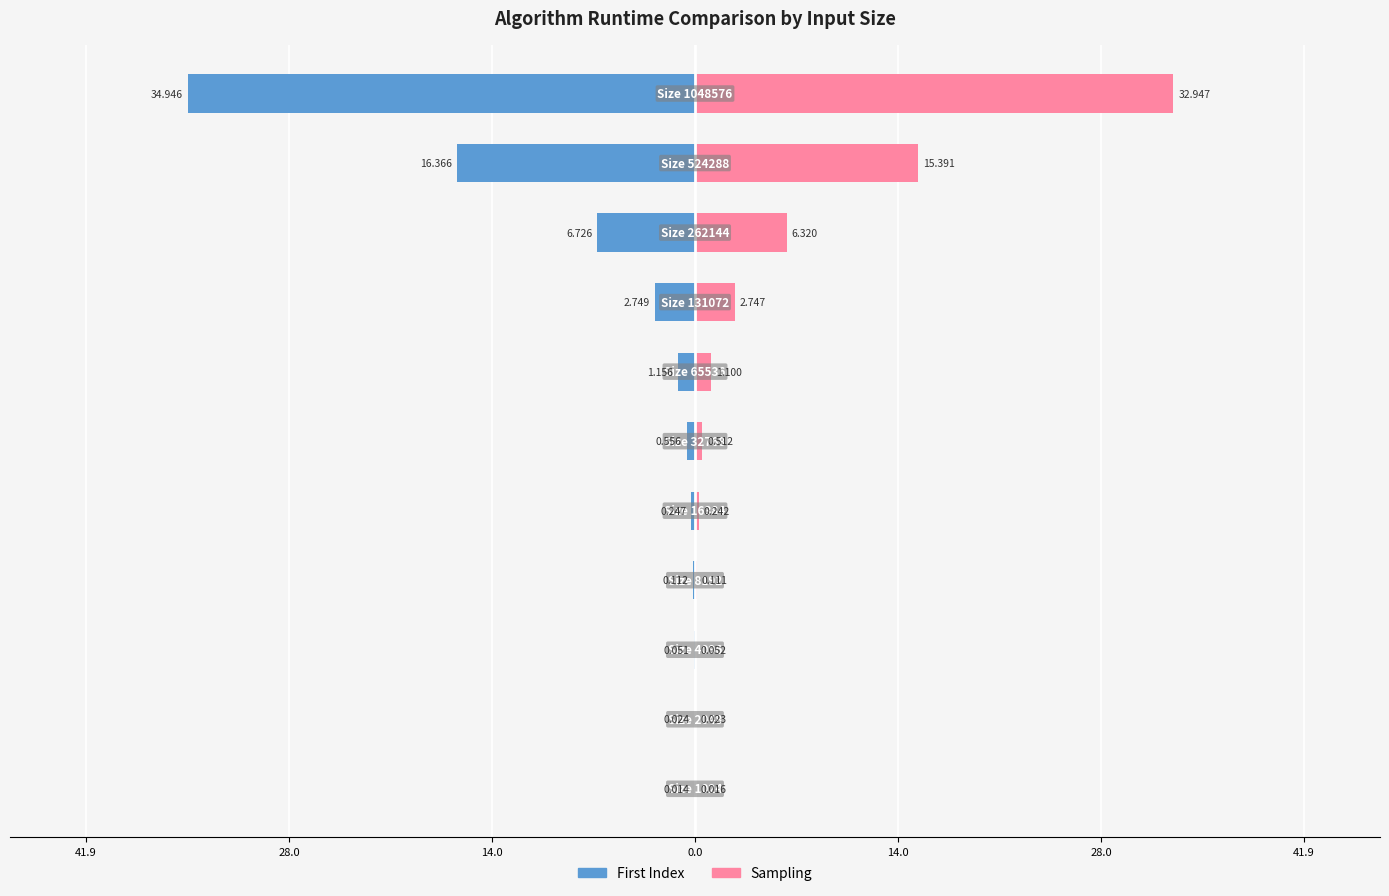

Which series changed the most between 28.0 and 9?

First Index